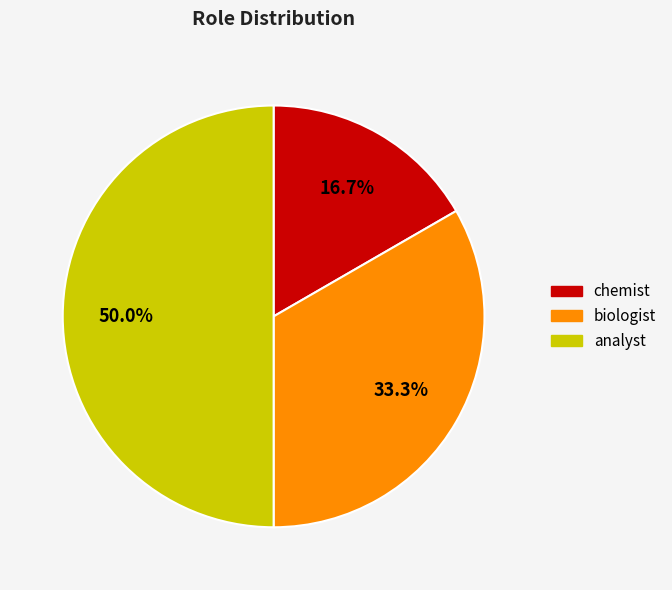

True or false: biologist accounts for 44% of the total.

False